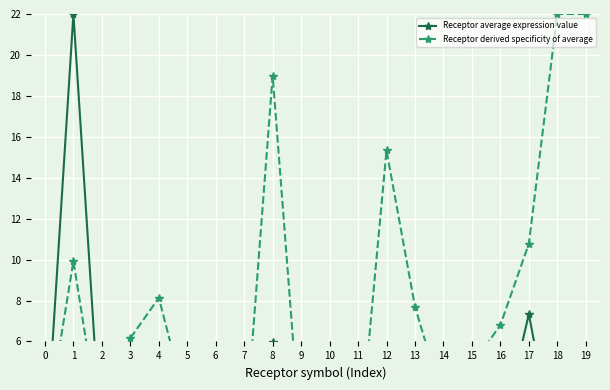

At which label does Receptor derived specificity of average reach its peak?

18